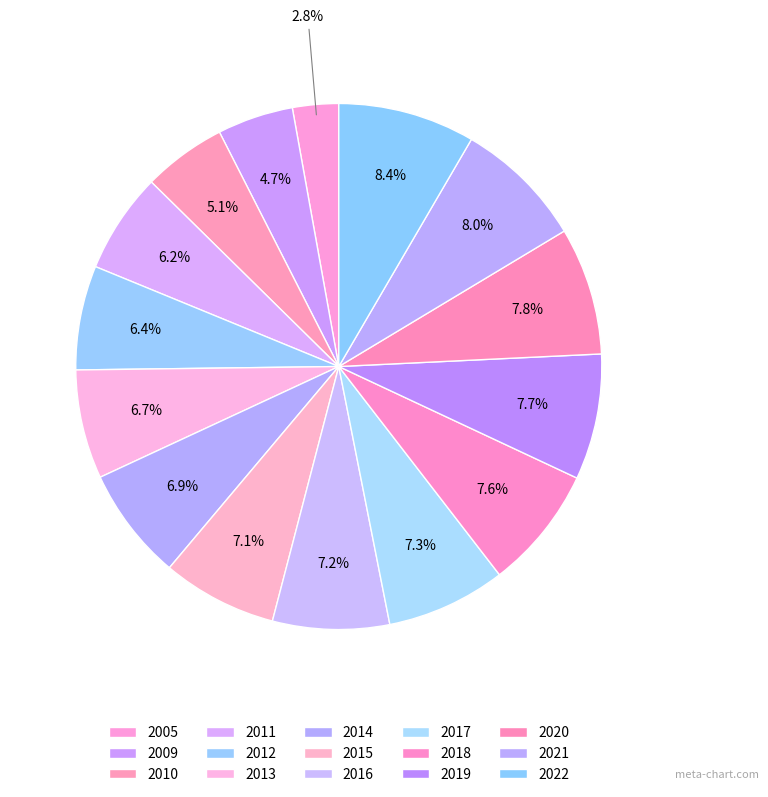

How many segments does this pie chart have?

15